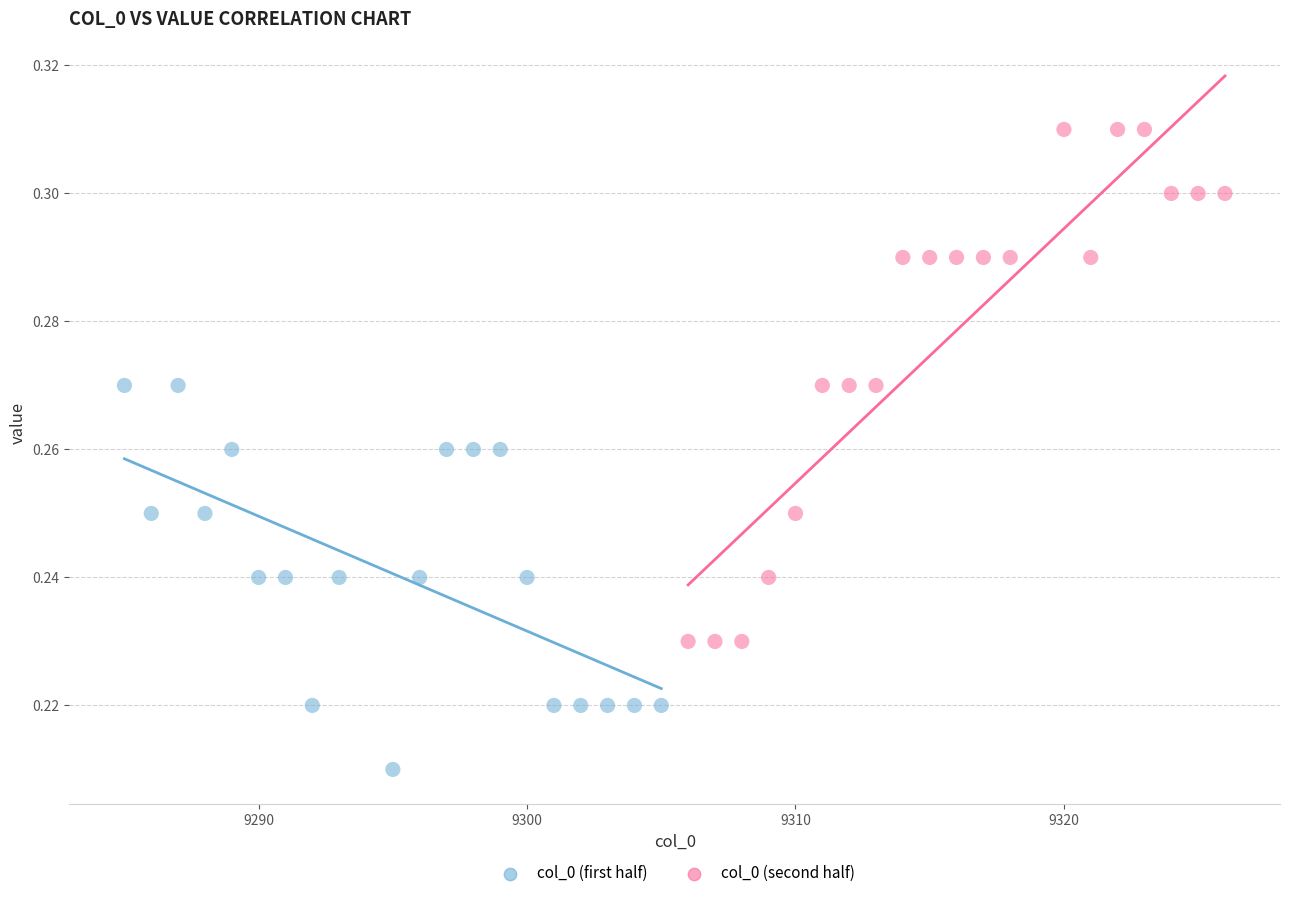

Which series reaches the maximum Y coordinate?

col_0 (second half)